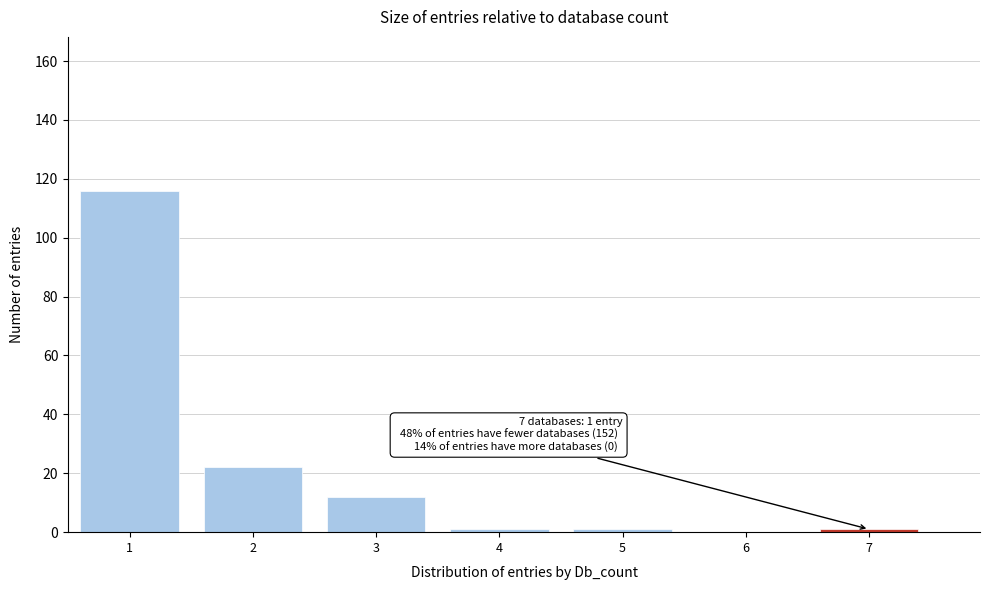

Which range on the x-axis has the tallest bar?

0.5 to 1.5